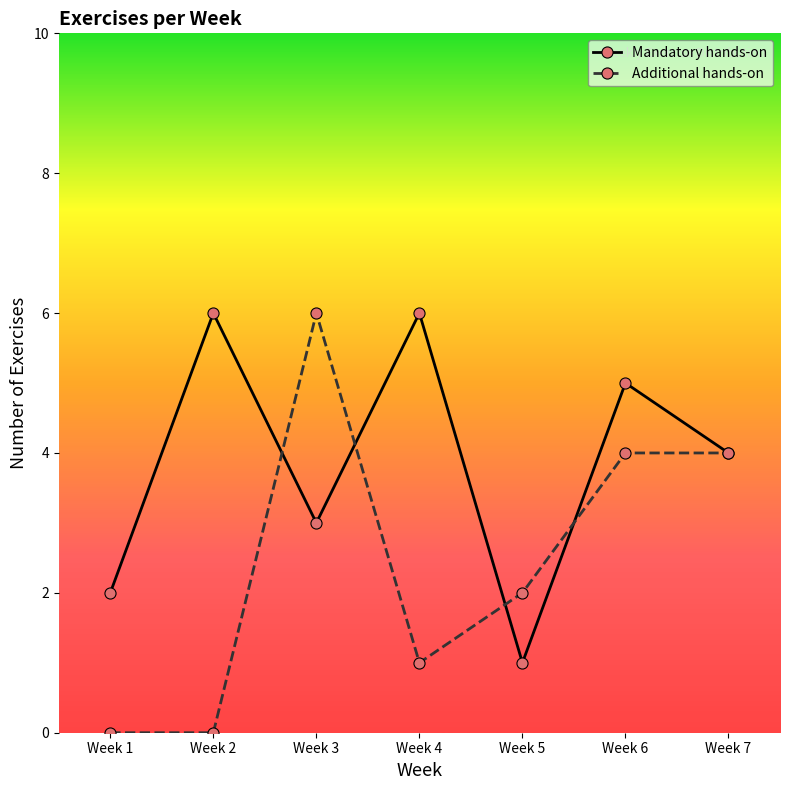

The value of Mandatory hands-on at Week 1 is 2. True or false?

True